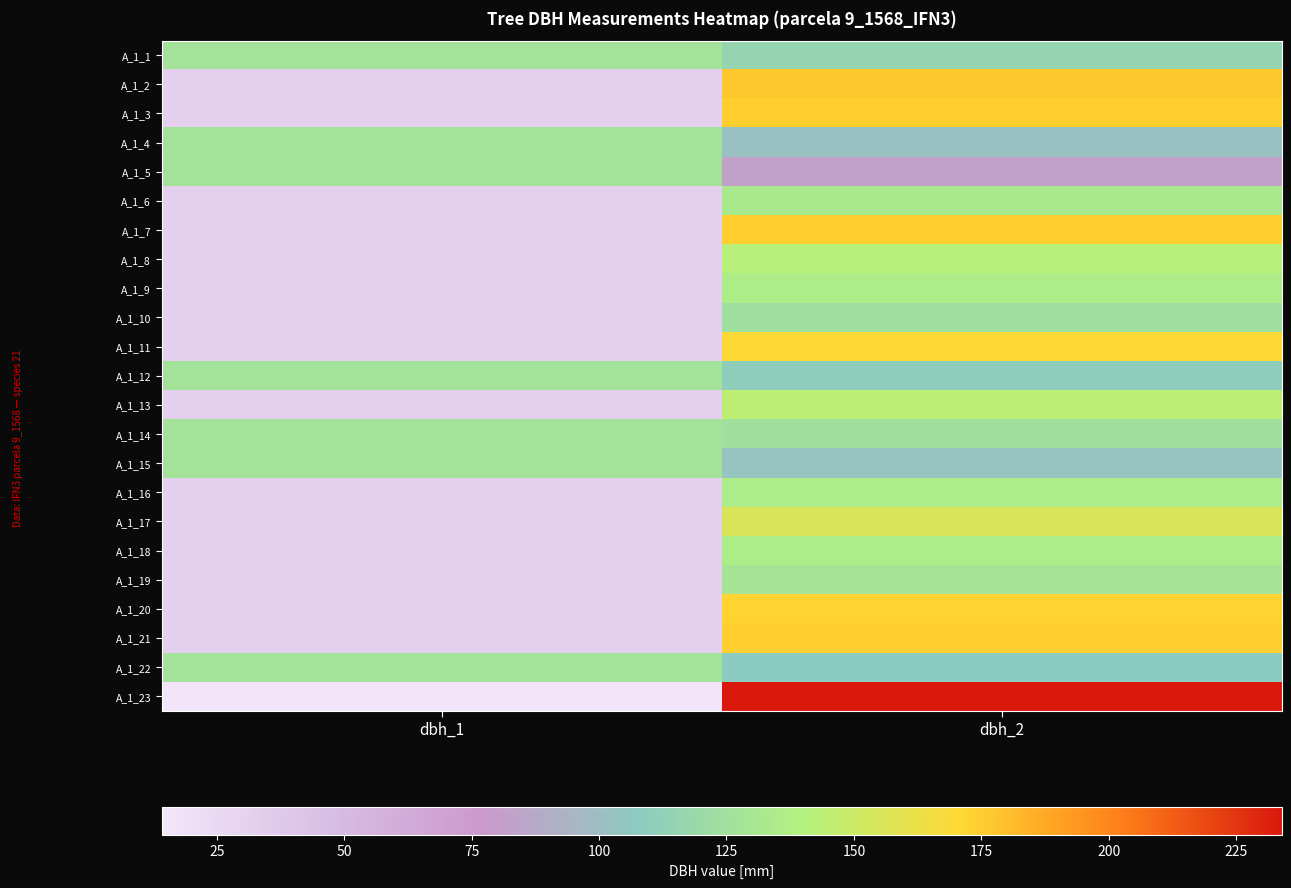

Which series has the widest spread of values?

A_1_23